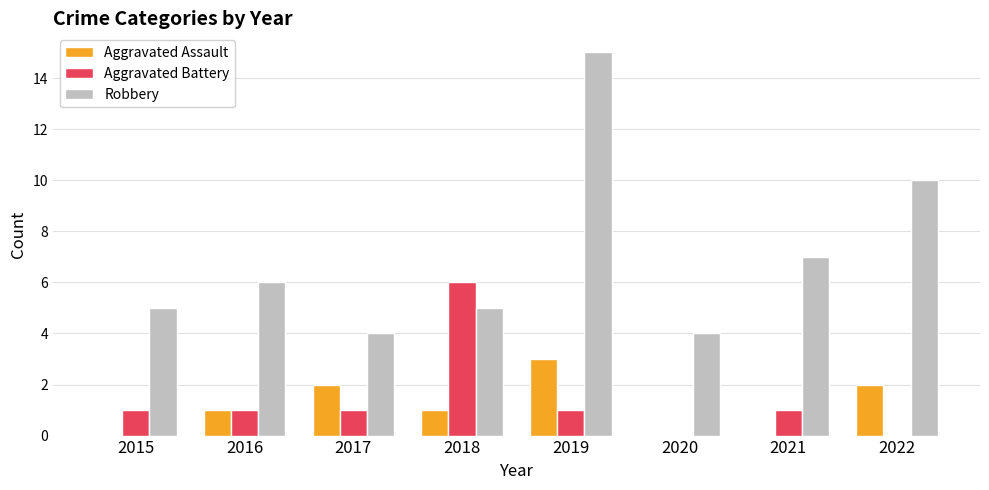

What is the spread (max minus min) of values at 2020?

4